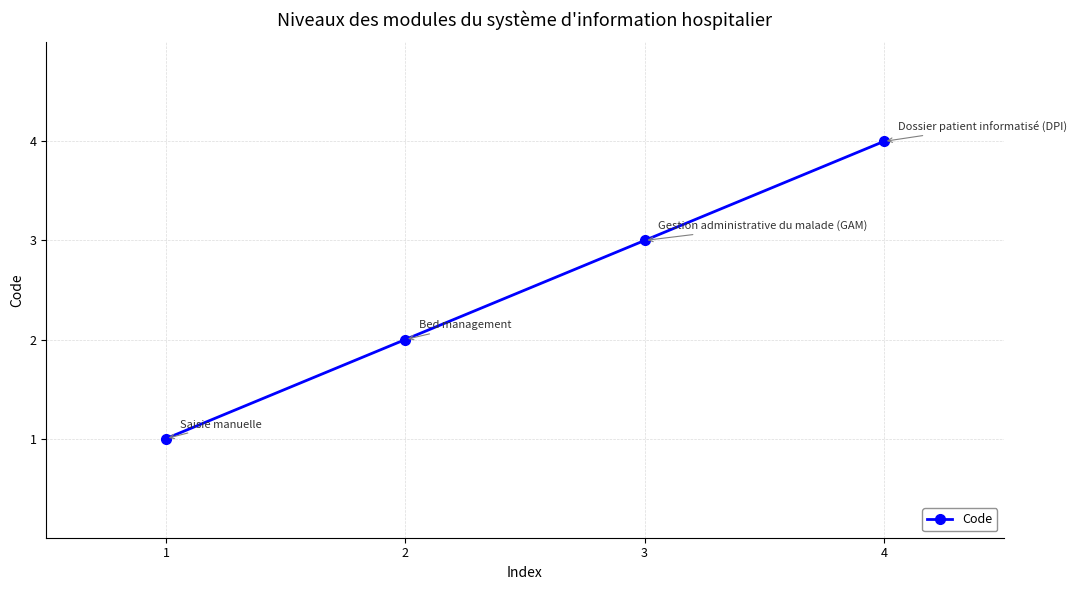

Does the chart display data point markers on the line(s)?

Yes